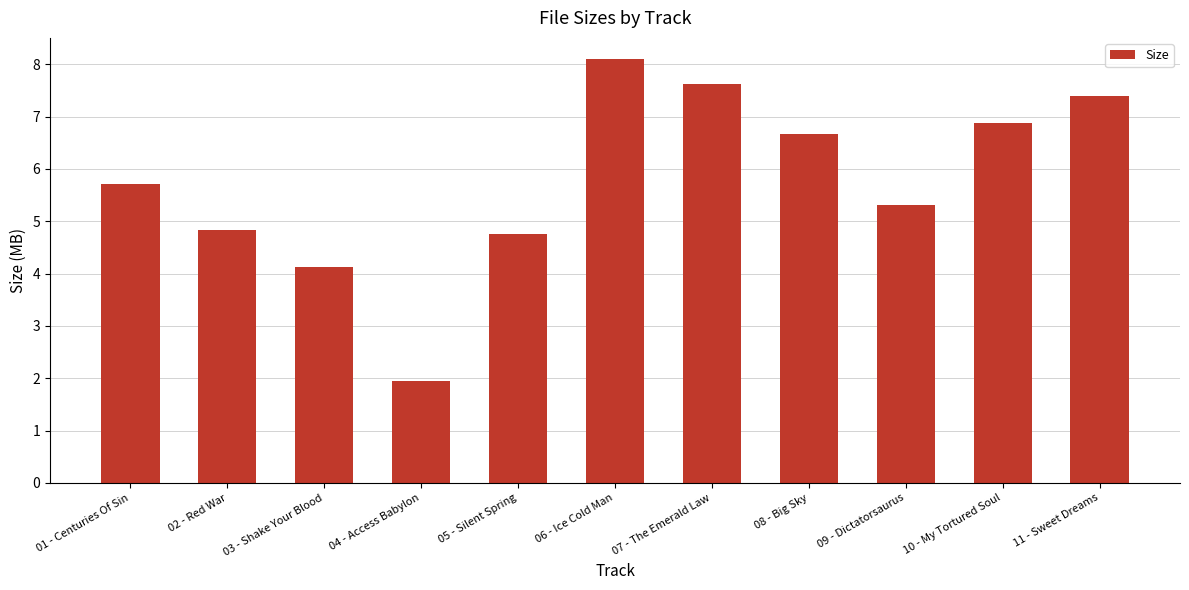

Which has a higher value, 09 - Dictatorsaurus or 01 - Centuries Of Sin?

01 - Centuries Of Sin